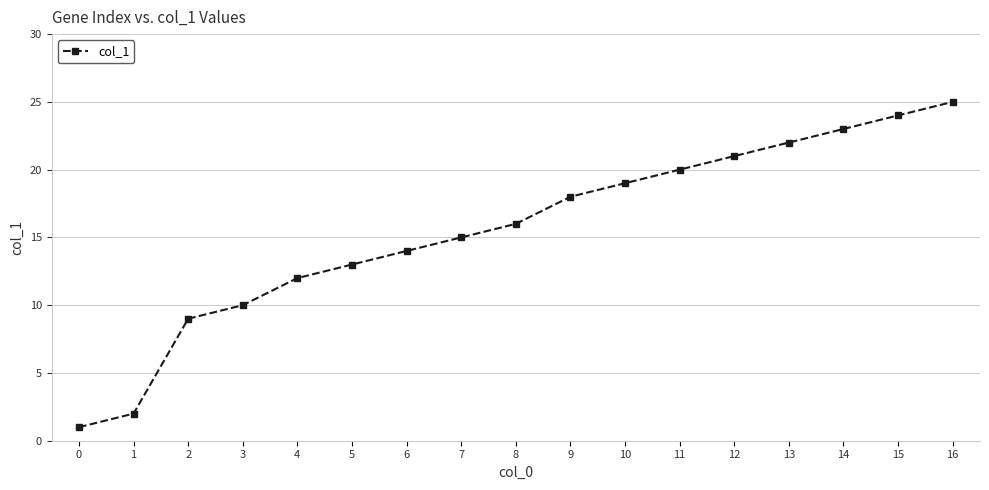

True or false: the data shows 7 at 9.

False